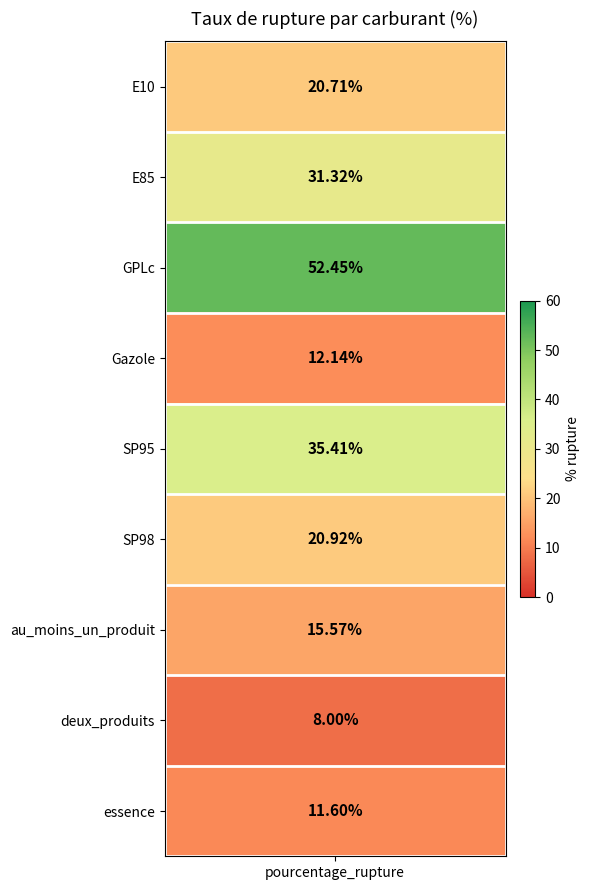

The chart shows a value of 21.7 at GPLc. True or false?

False